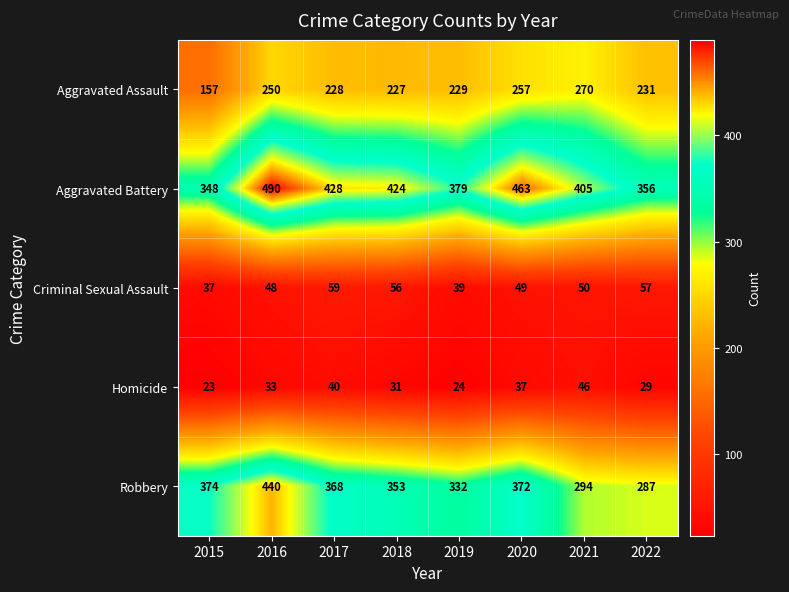

Where does the Criminal Sexual Assault series first go above 50?

2017